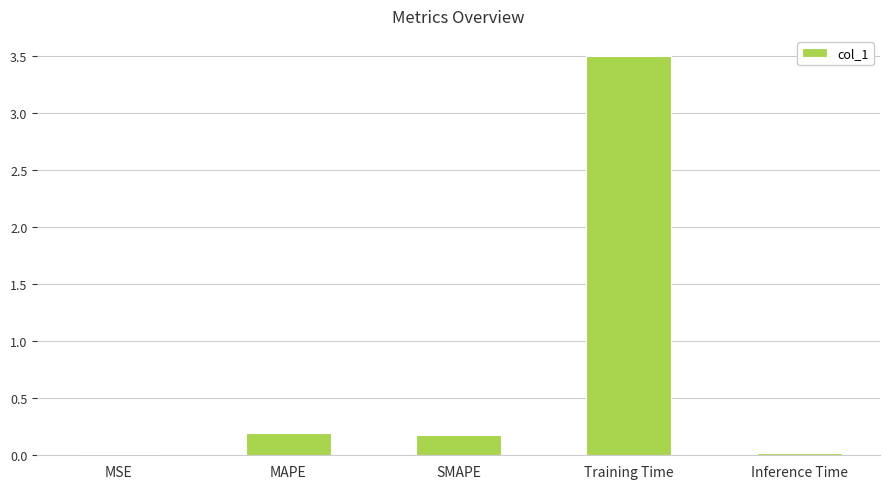

What is the average value?

0.8